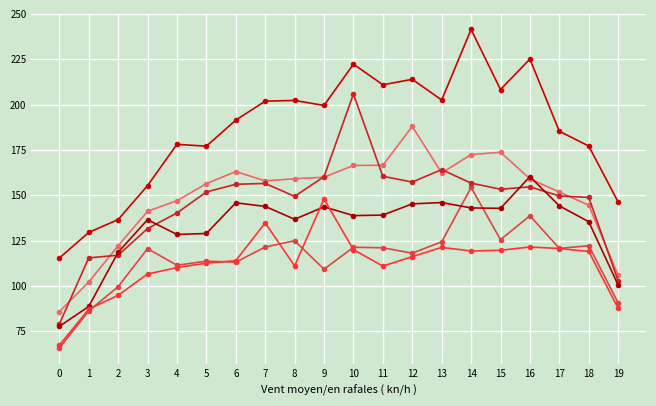

How many categories are shown in the chart?

20